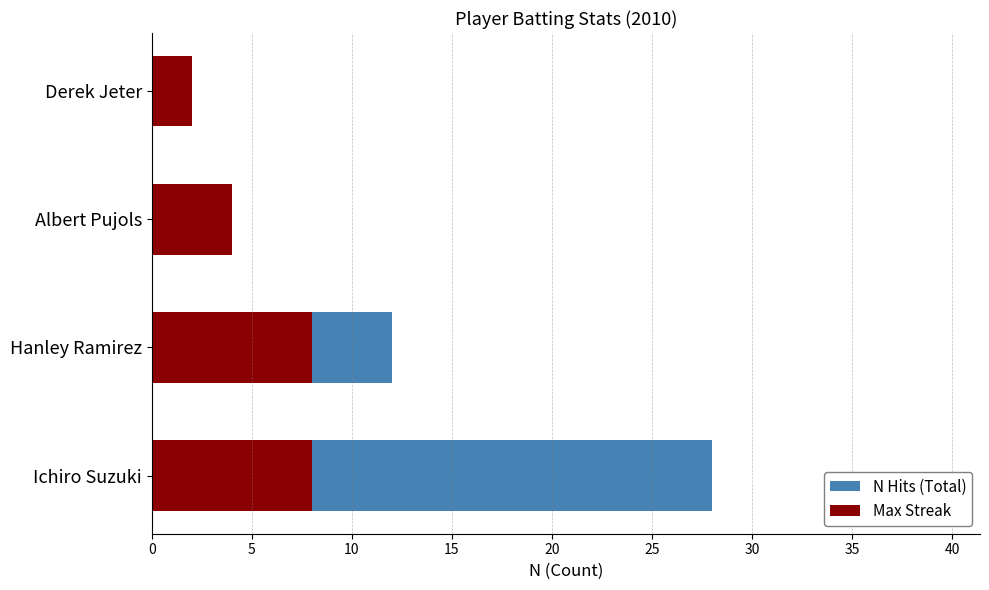

Between 0 and 5, which series saw the biggest shift?

N Hits (Total)